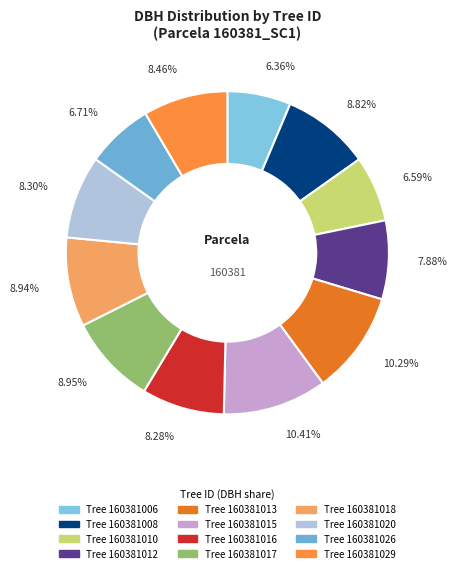

How many segments does this pie chart have?

12